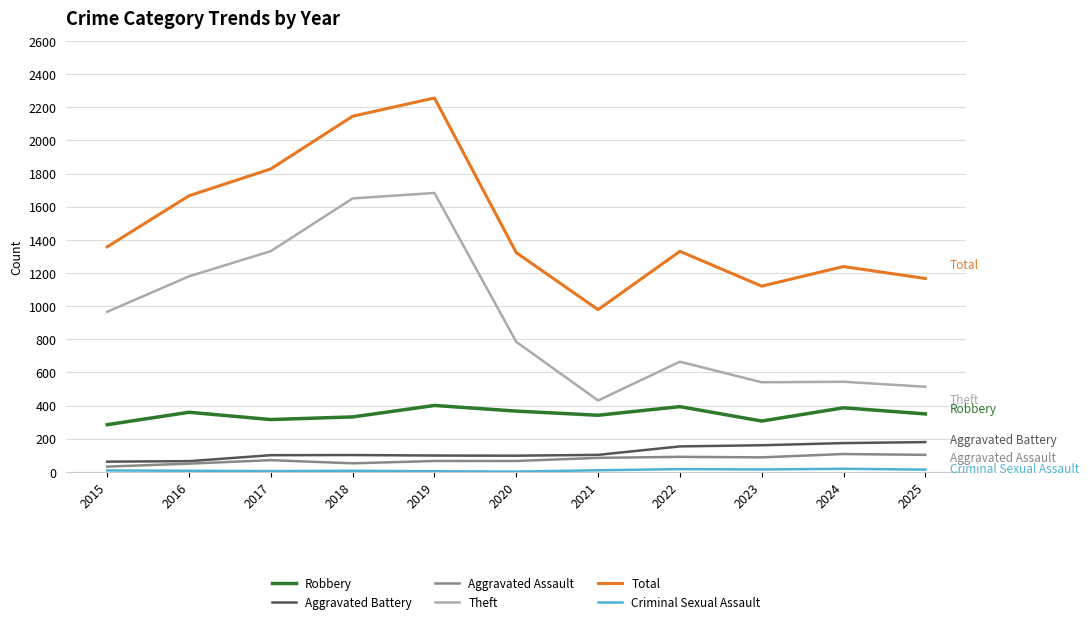

Count the number of categories in the chart.

11